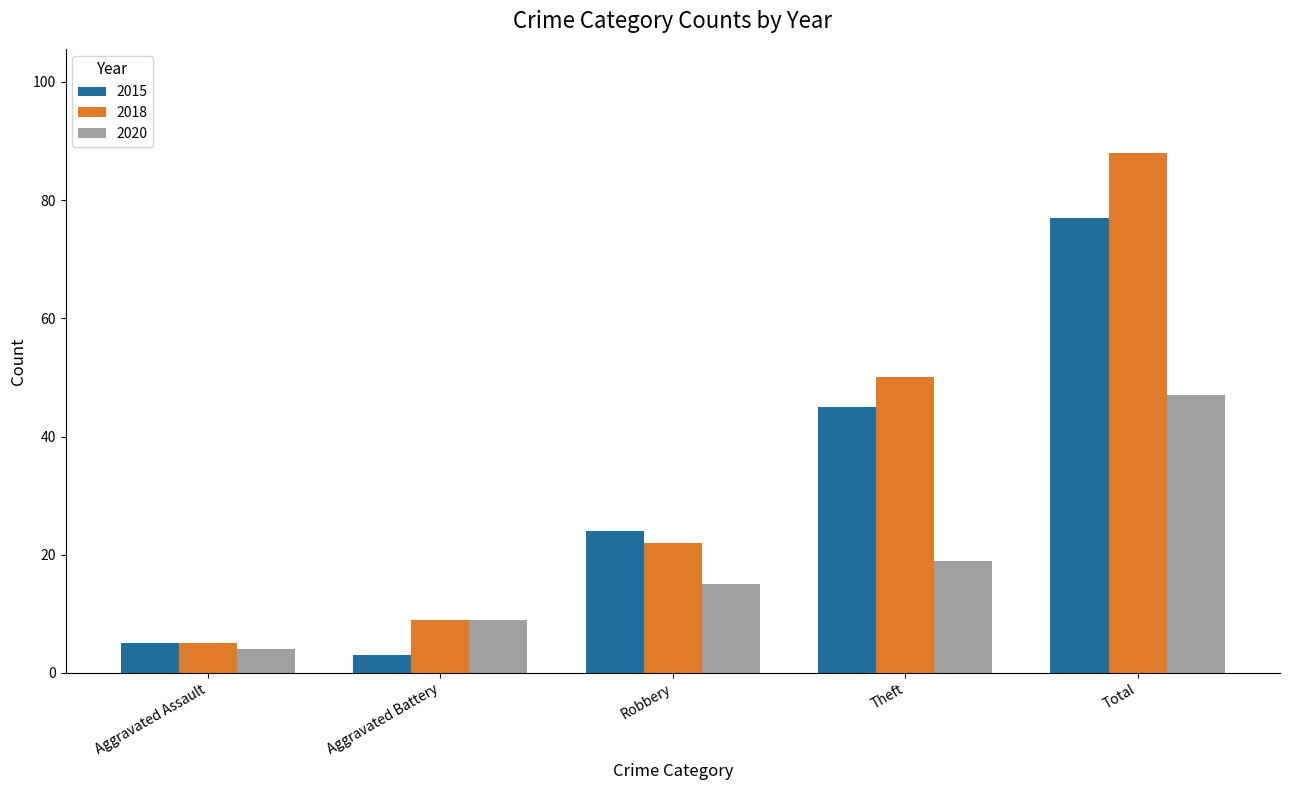

Rank the categories by 2018 value from highest to lowest.

Total, Theft, Robbery, Aggravated Battery, Aggravated Assault